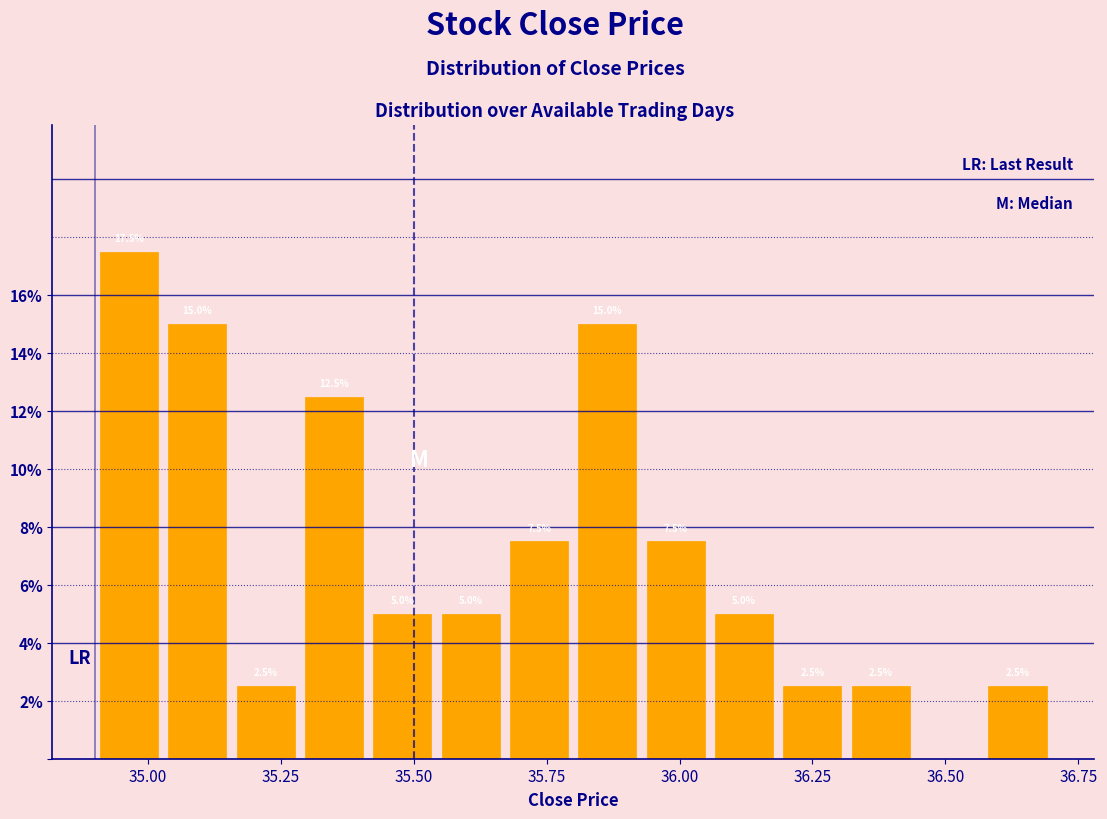

Read against the x-axis, roughly where is the centre of the tallest bar?

34.95